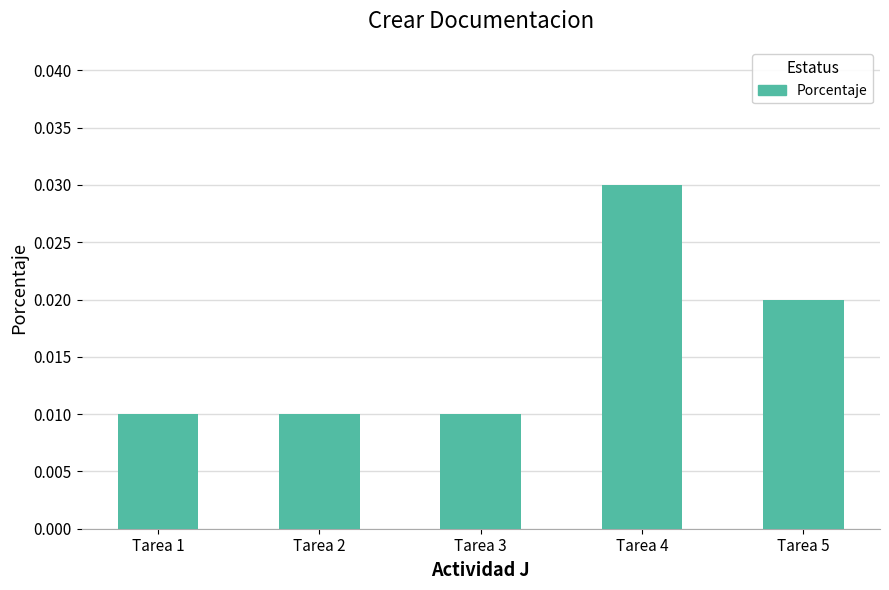

Which category has the highest value across all series?

Tarea 4